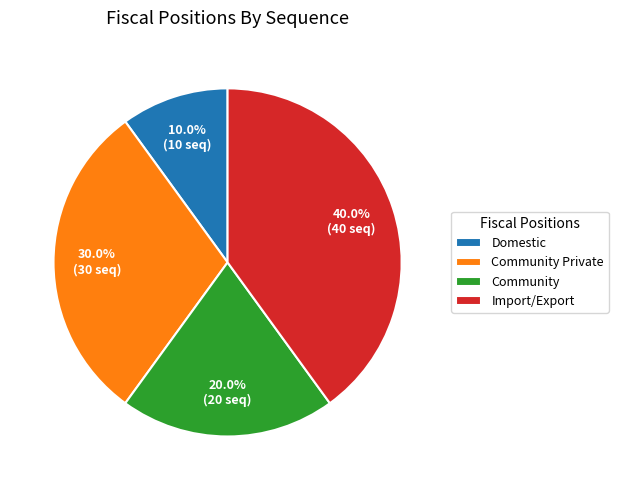

Between Domestic and Community, which is larger?

Community